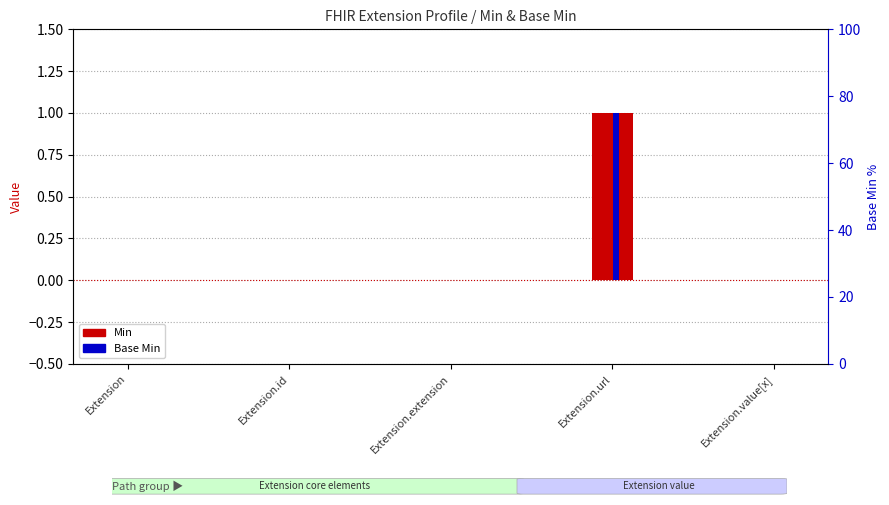

True or false: Base Min has a value of 1 at Extension.url.

True